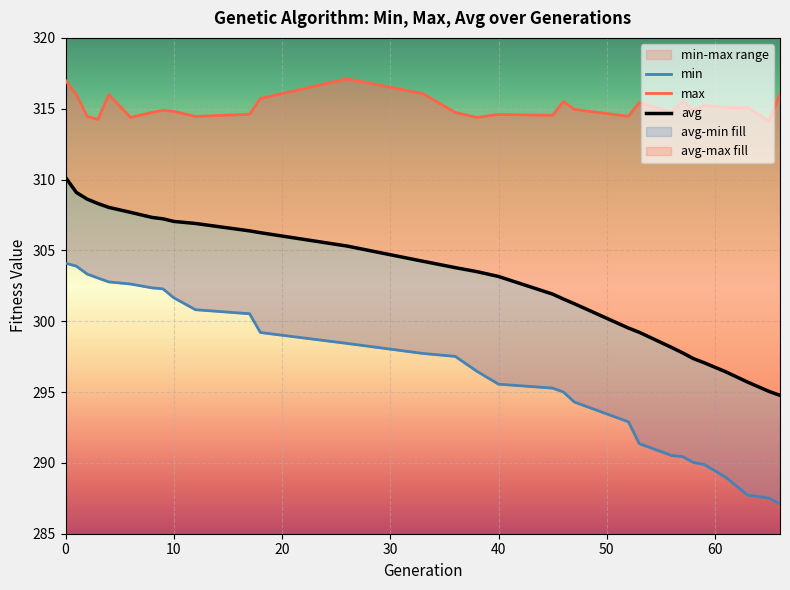

What is the average value of the max series?

315.1